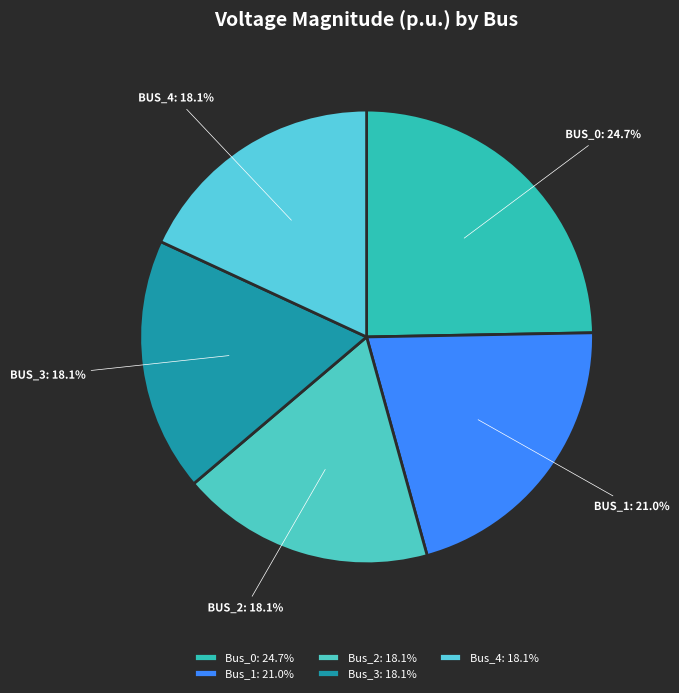

How many segments does this pie chart have?

5